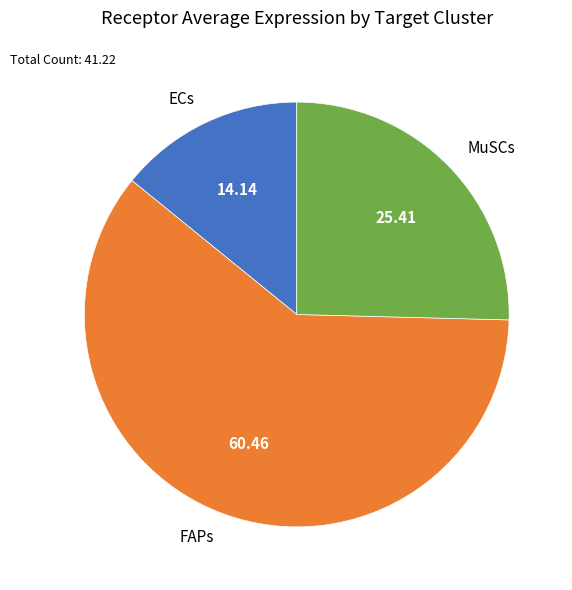

Is ECs the majority of the pie?

No